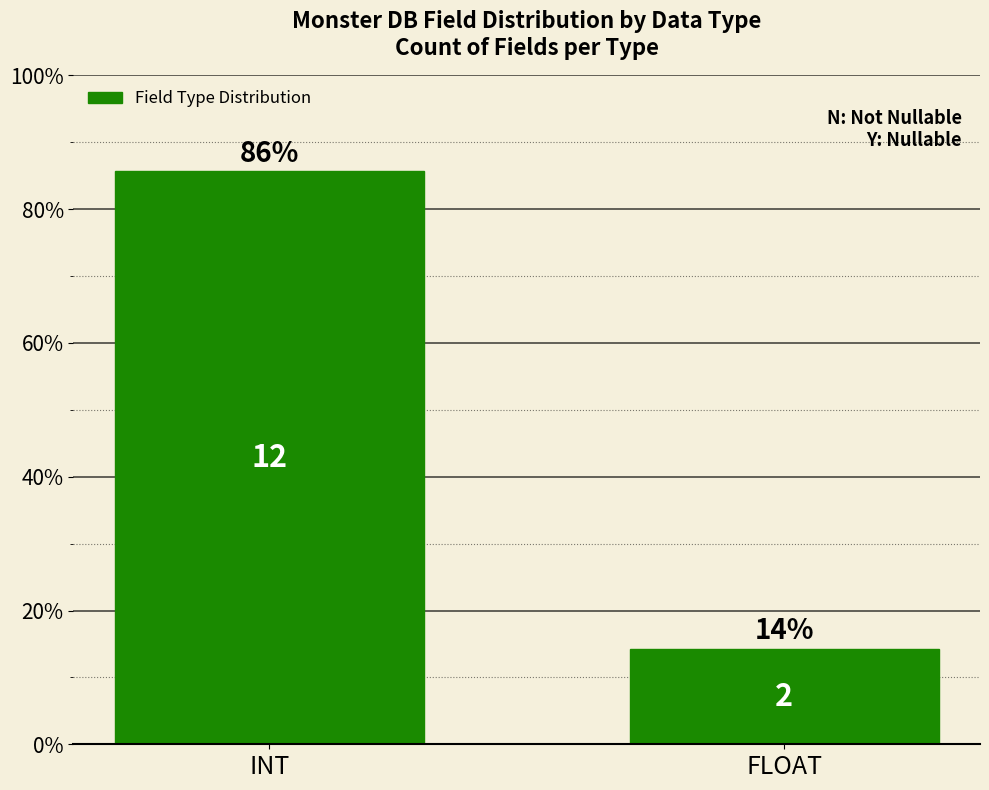

What is the change in value from INT to FLOAT?

-71.4